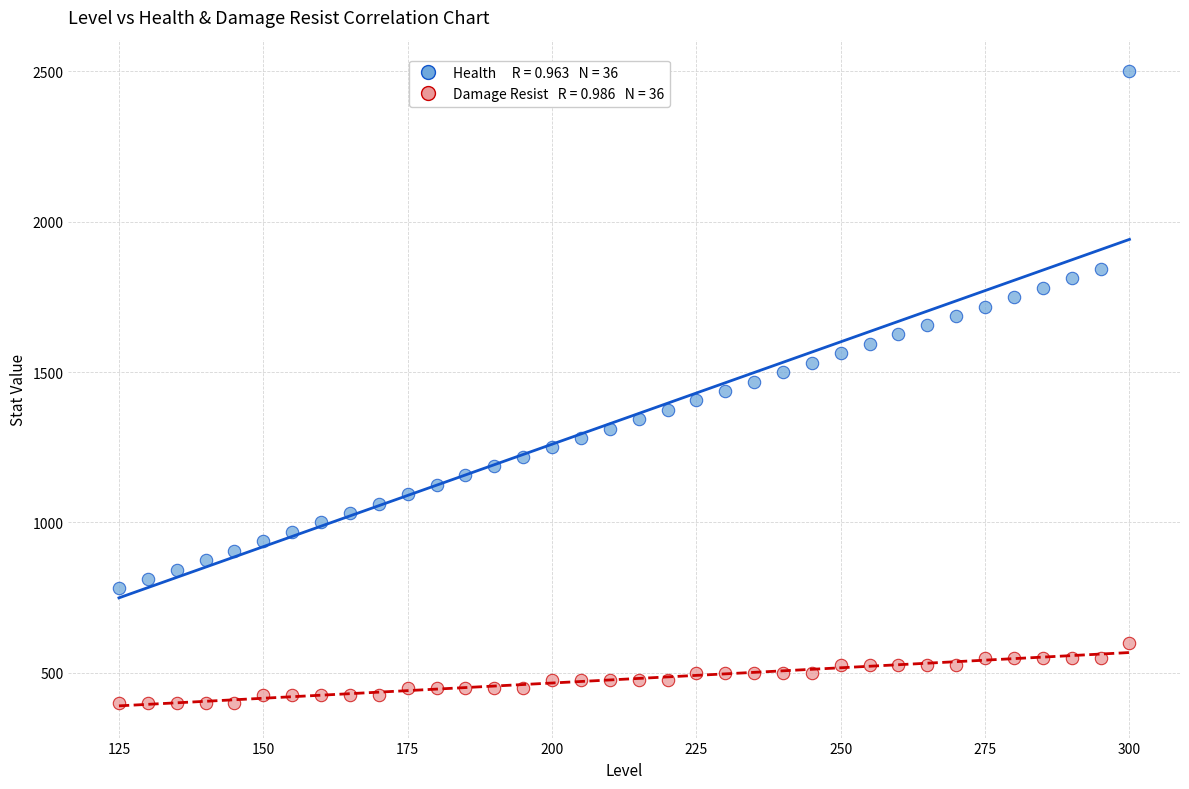

Across all data points, what is the range of X values (max minus min)?

175